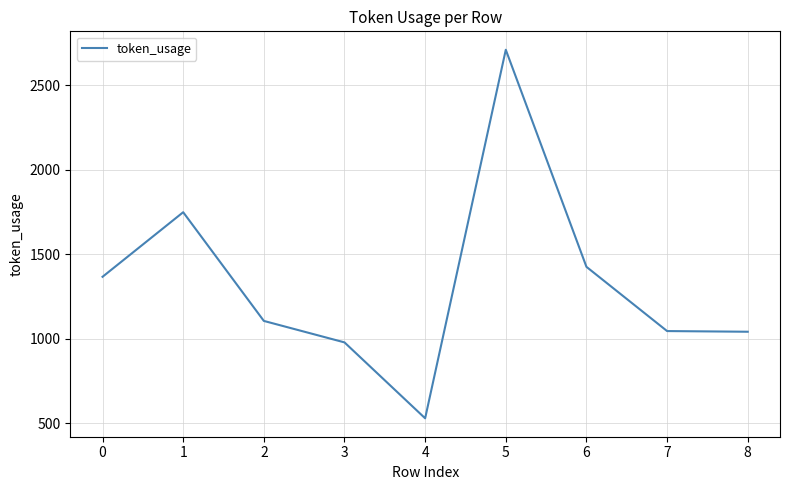

What is the change in value from 1 to 6?

-323